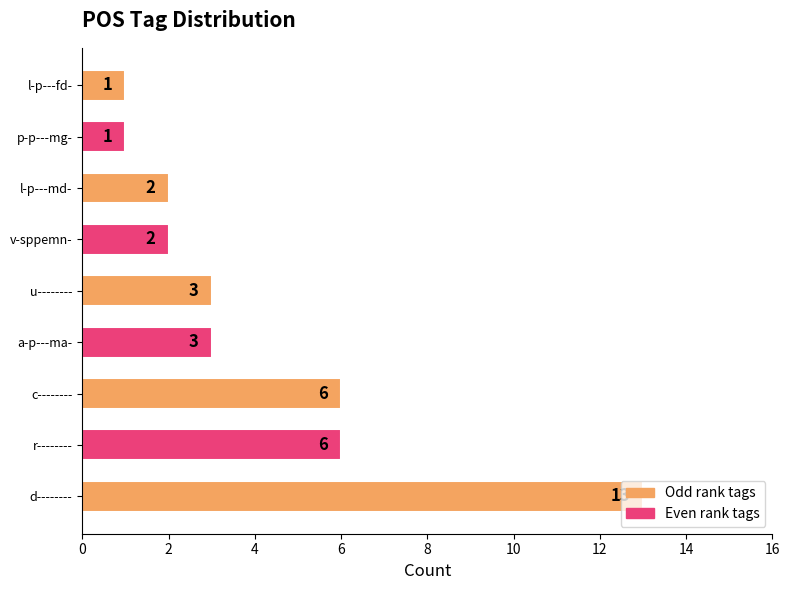

How many bars are there in total?

9